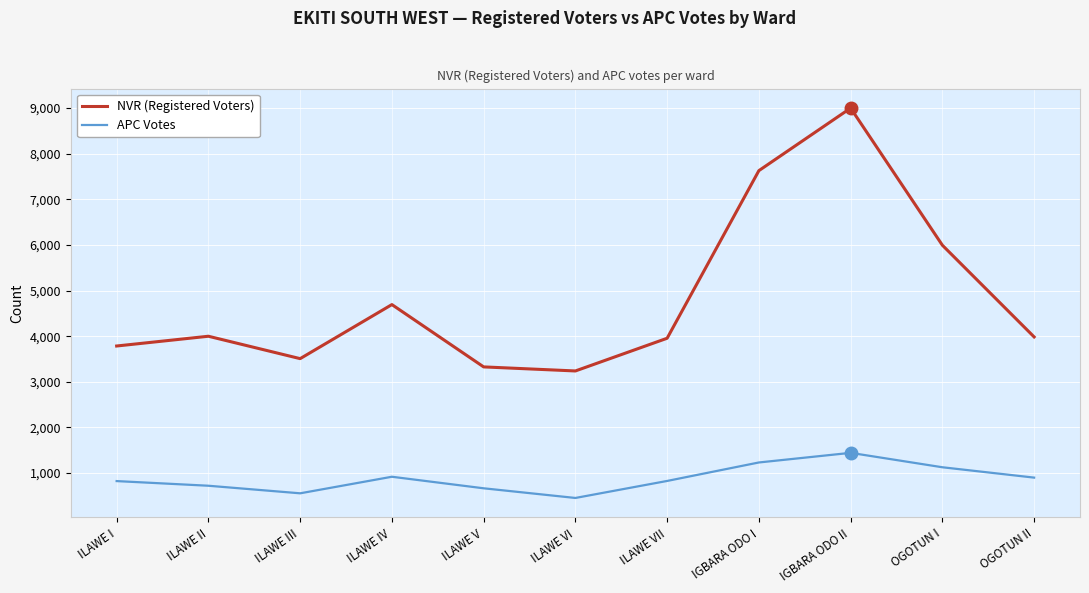

List the series in order of their overall mean, lowest first.

APC Votes, NVR (Registered Voters)